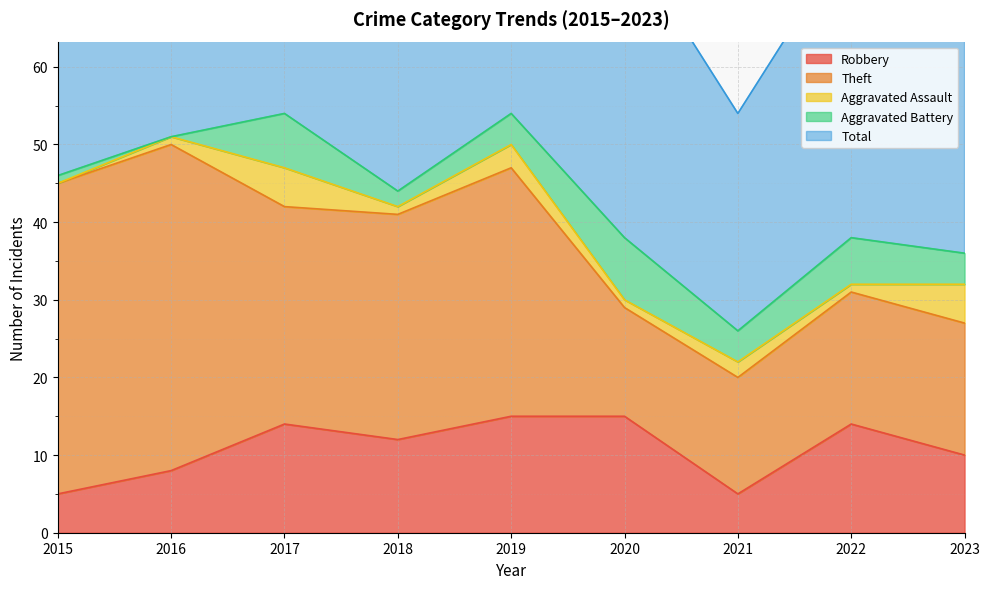

How many interior local peaks does the Aggravated Battery series have?

3